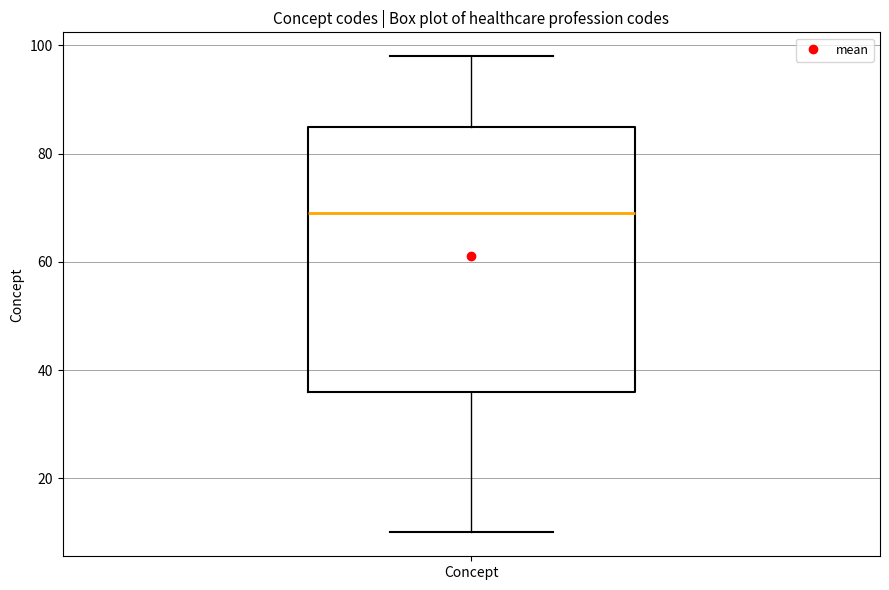

Read this box plot against the y-axis: the position of the median line, the range covered by the box, and the ends of both whiskers. The values are not printed on the chart, so give them approximately, as read against the axis.

median 70, box 36 to 86, whiskers 10 to 98